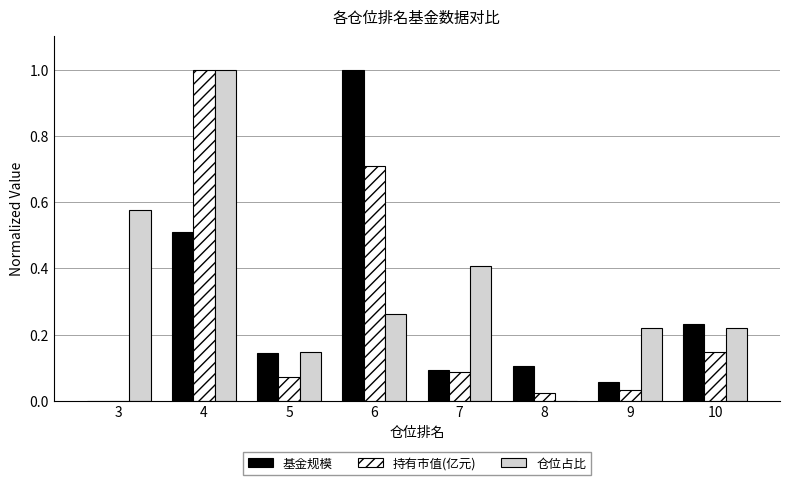

At which category is the sum across all series the highest?

4